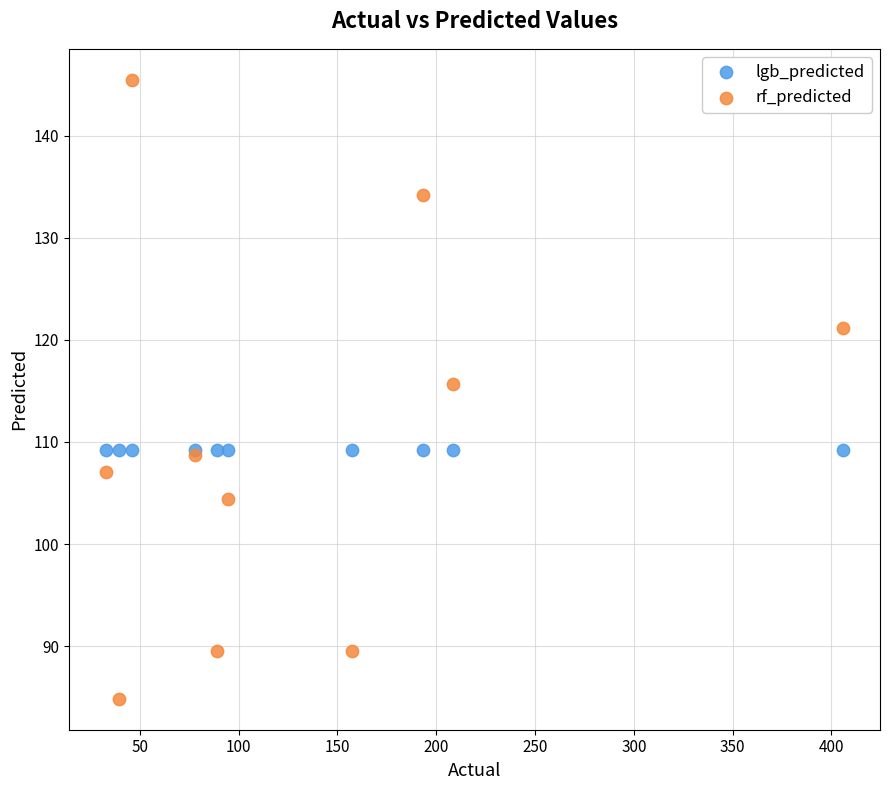

Which series reaches the minimum Y coordinate?

rf_predicted